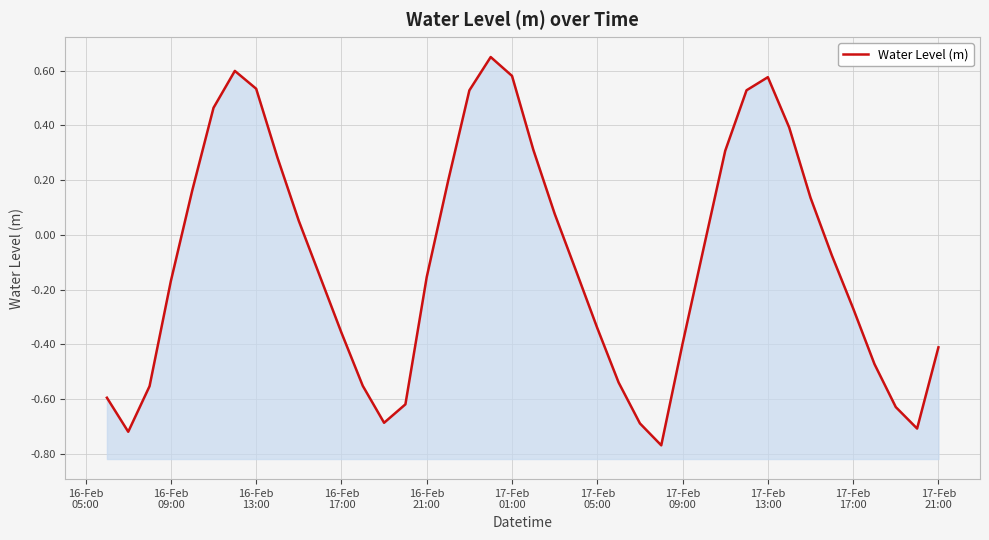

How many series are shown in this chart?

1